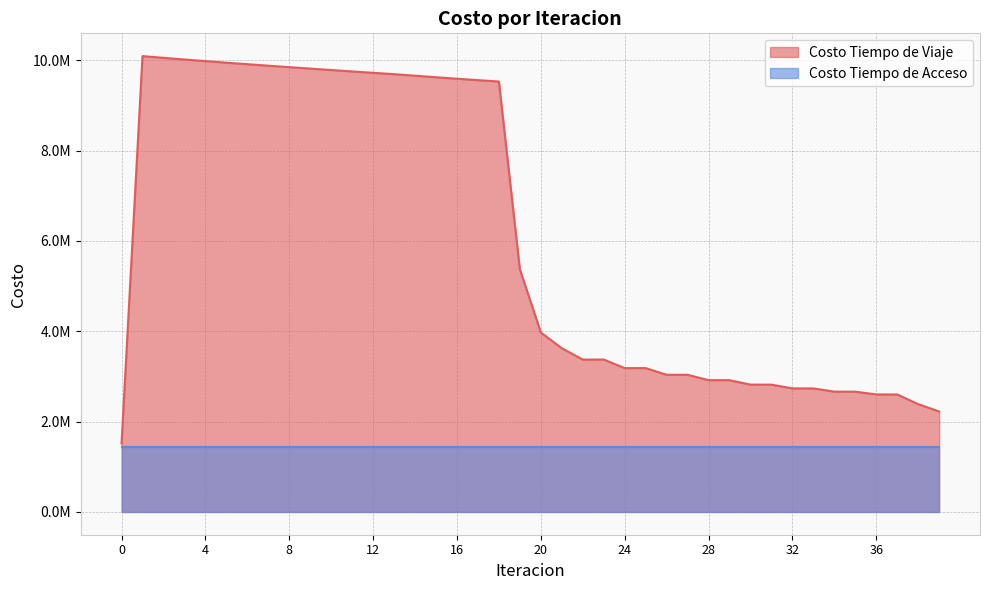

Reading left to right, what are all the values shown in this chart?

0=1516500.8	1=10090856.9	2=10053260.9	3=10016314.7	4=9980546.2	5=9945790.3	6=9912056.1	7=9879166.9	8=9846855.0	9=9814961.7	10=9783191.6	11=9751907.4	12=9721454.5	13=9691455.5	14=9657250.7	15=9623595.1	16=9590722.2	17=9558927.4	18=9528604.2	19=5373908.3	20=3973282.0	21=3624164.3	22=3372897.7	23=3374001.7	24=3184311.0	25=3184419.1	26=3036658.1	27=3036158.8	28=2917607.5	29=2916702.0	30=2818816.6	31=2817610.2	32=2735464.7	33=2734015.3	34=2663890.1	35=2662240.0	36=2601578.3	37=2600269.5	38=2386355.2	39=2223221.5